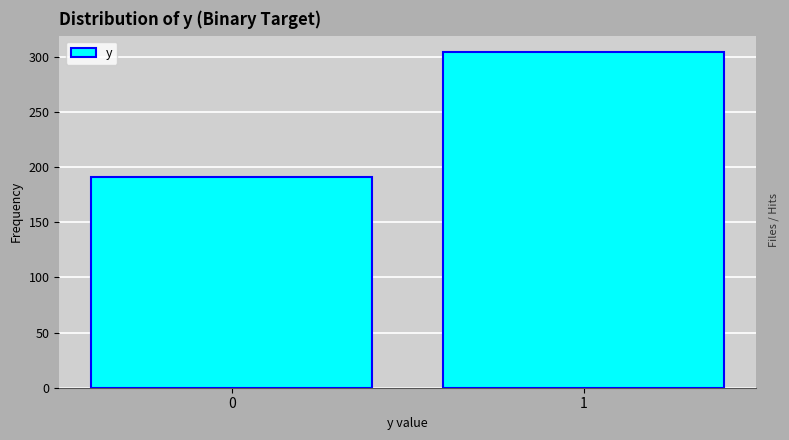

Reading left to right, extract all data points from this chart.

191	304